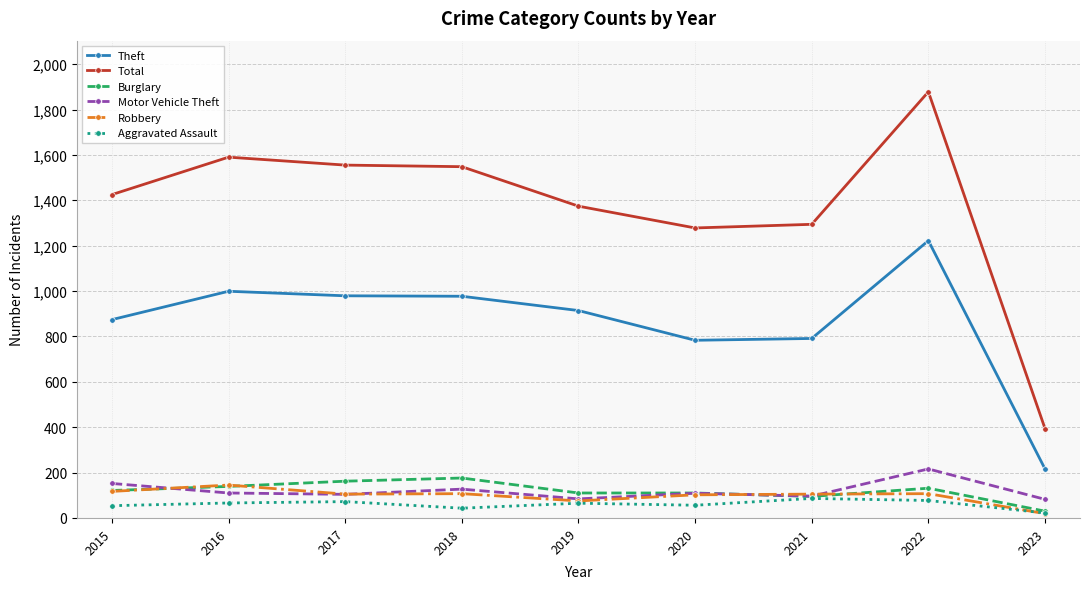

What is the difference between the maximum and minimum values in the Robbery series?

126